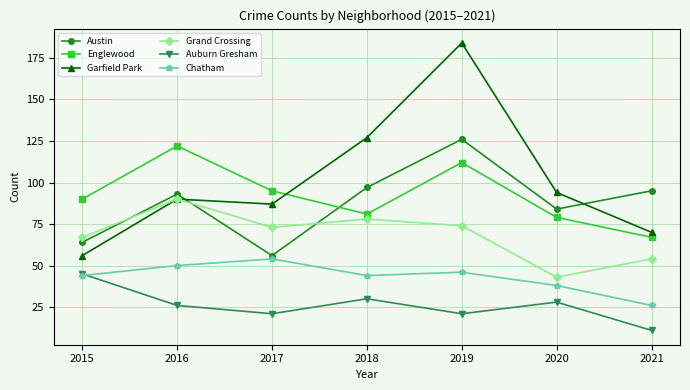

Rank the series by their maximum value, from lowest to highest.

Auburn Gresham, Chatham, Grand Crossing, Englewood, Austin, Garfield Park